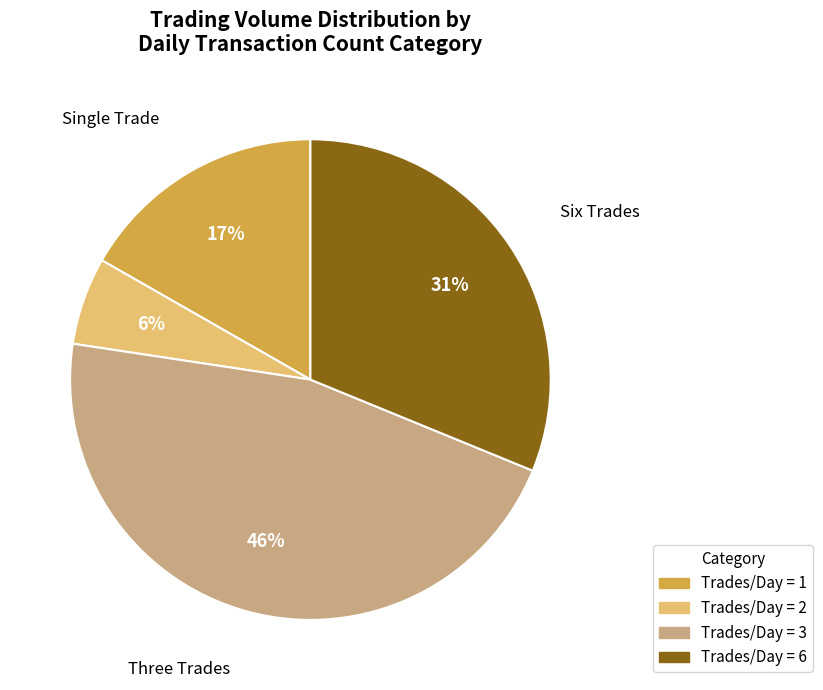

To the nearest percent, what is the difference between the largest and smallest slice percentages?

40%